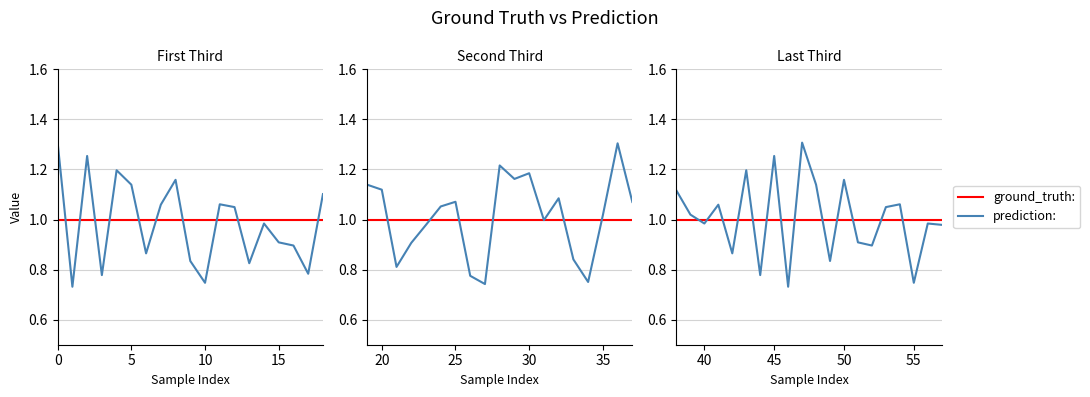

Is this an area chart (filled region under the line)?

No